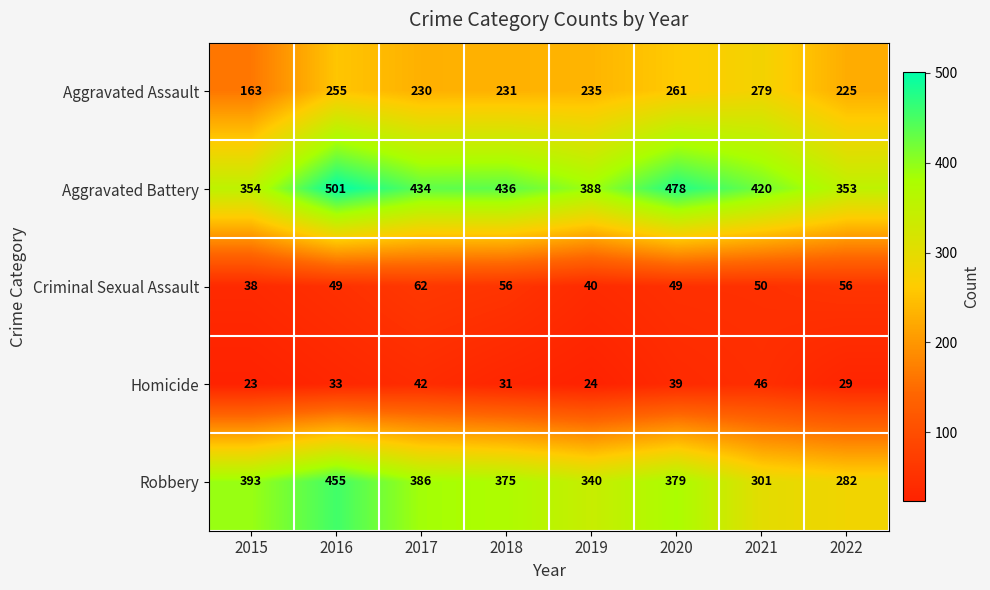

What is the spread (max minus min) of values at 2018?

405